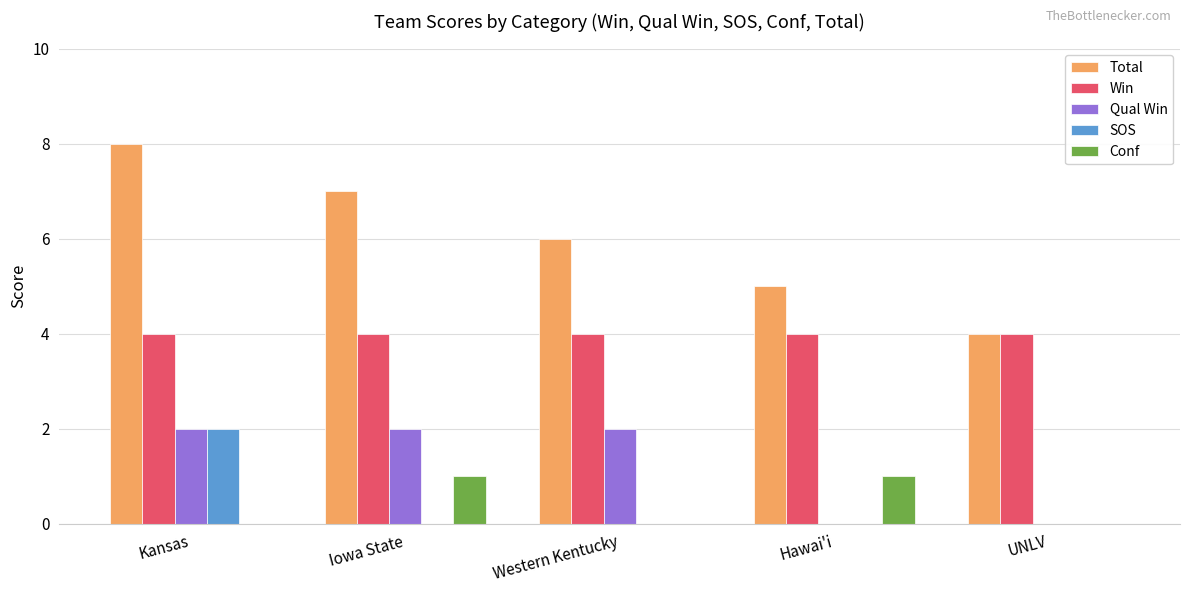

How many series are shown in this chart?

5